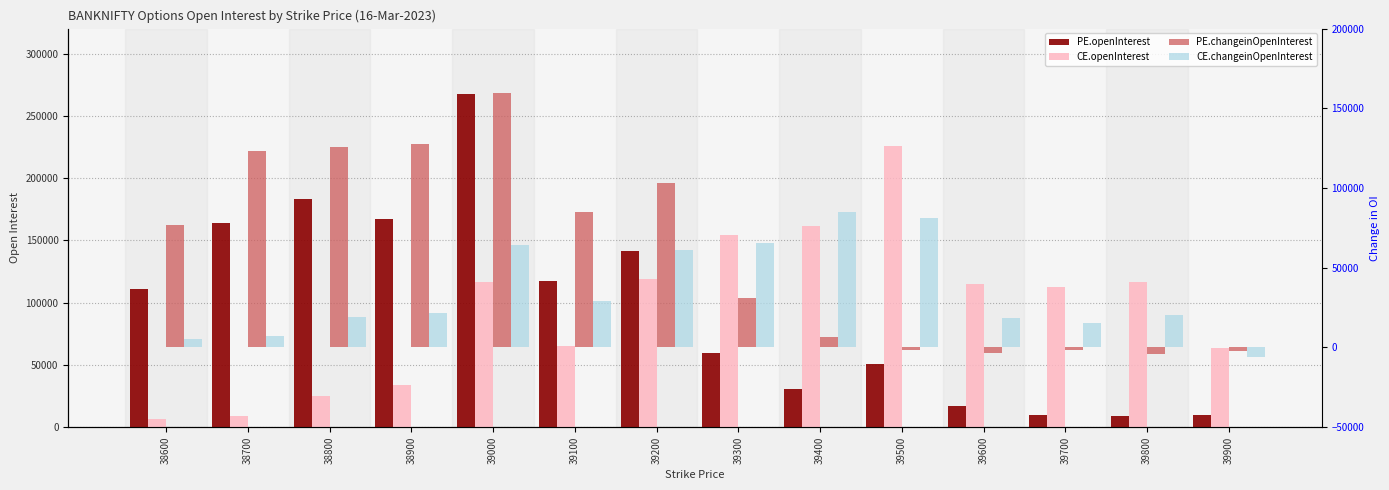

What is the value of the CE.changeinOpenInterest bar at the 4th from the left?

21333